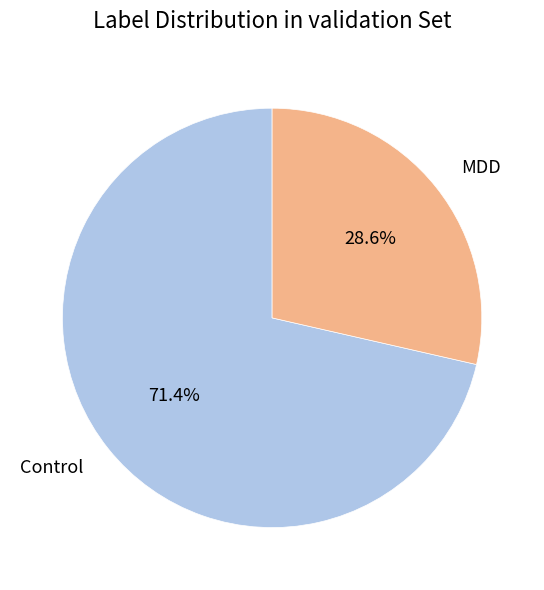

Which slice is the smallest?

MDD